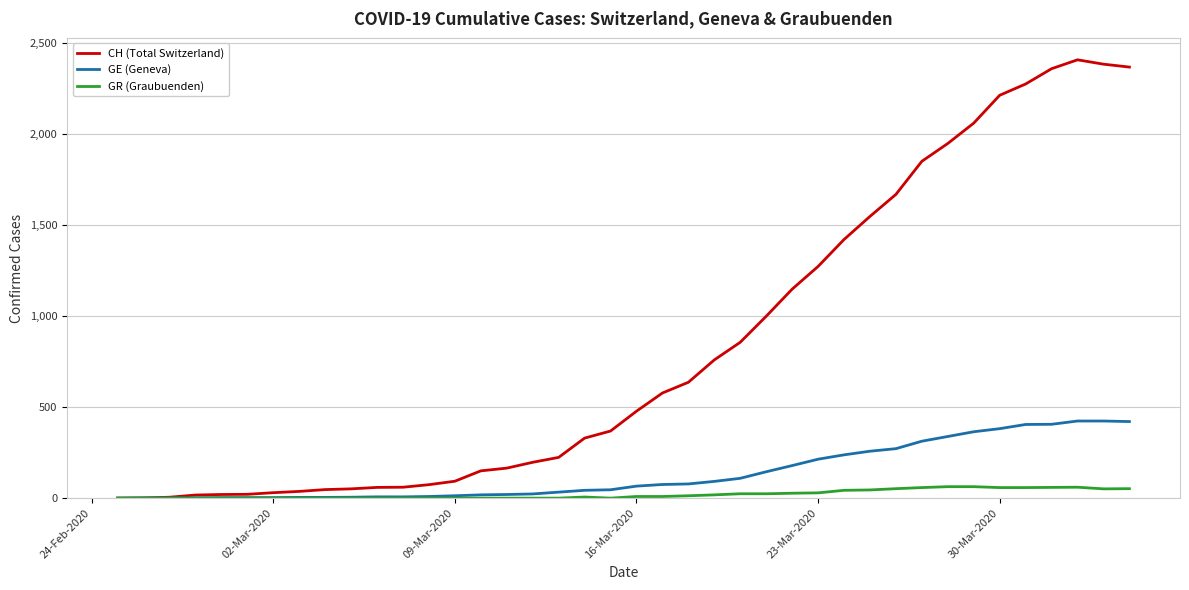

Which series has the widest spread of values?

CH (Total Switzerland)